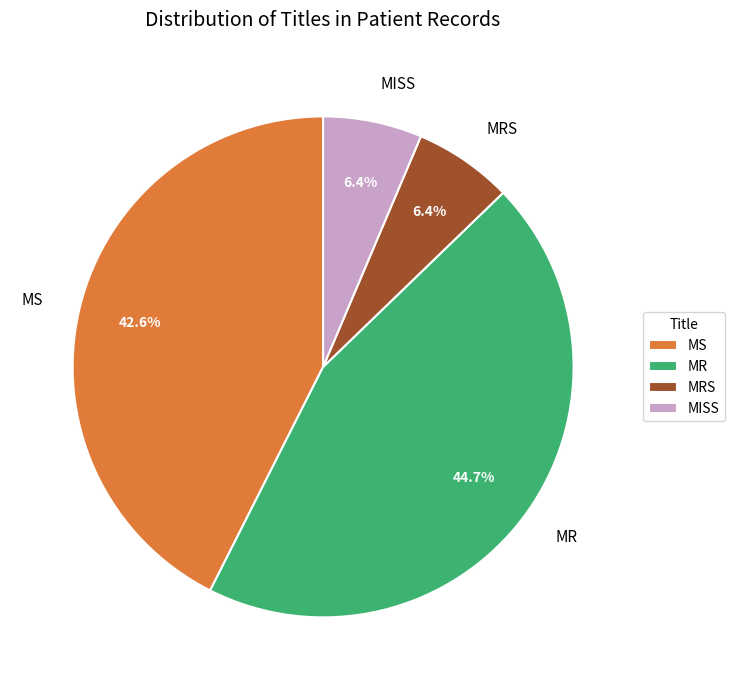

Do MRS and MR together represent more than half of the pie?

Yes